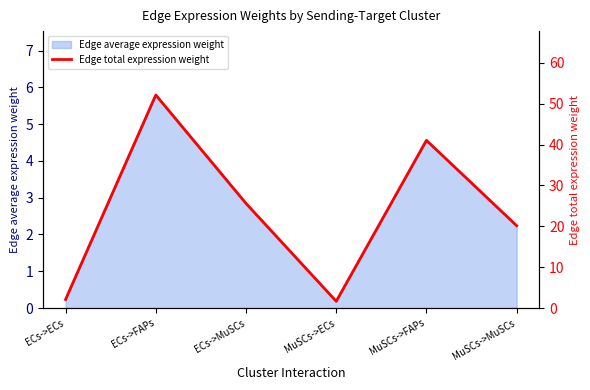

List the labels in order of value, largest first.

ECs->FAPs, MuSCs->FAPs, ECs->MuSCs, MuSCs->MuSCs, ECs->ECs, MuSCs->ECs